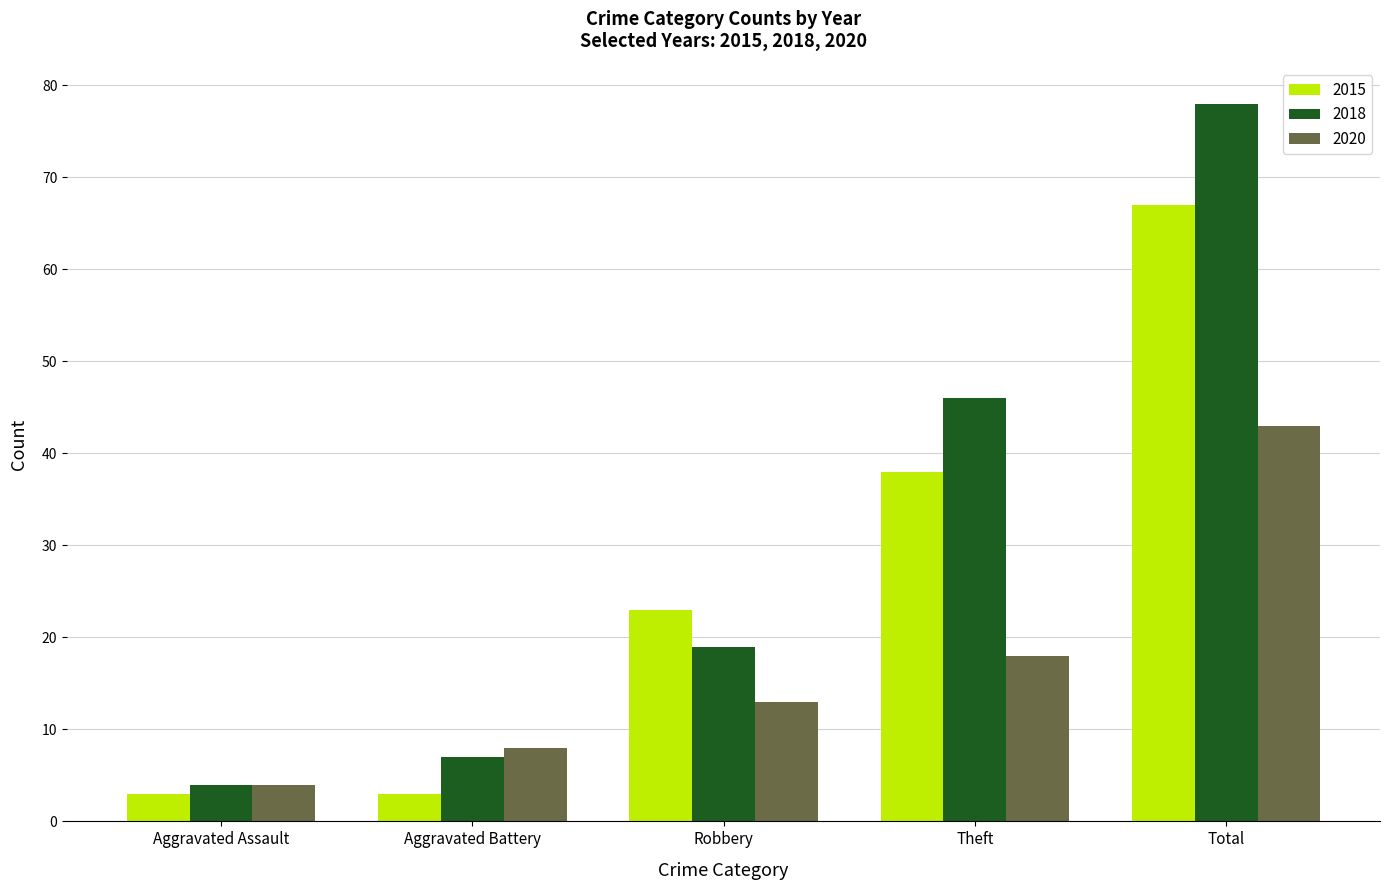

What is the greatest value displayed?

78